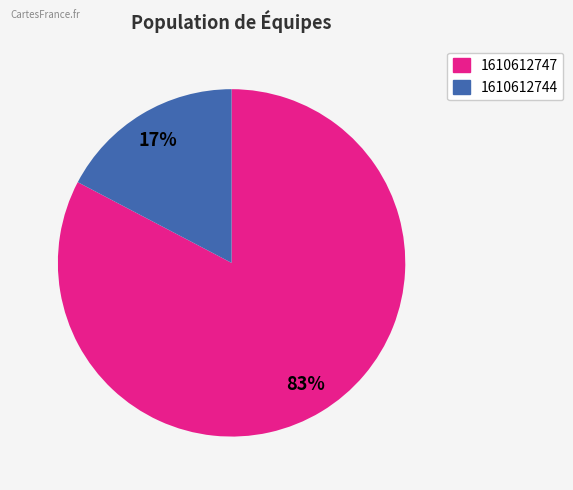

Is the sum of 1610612747 and 1610612744 greater than half?

Yes